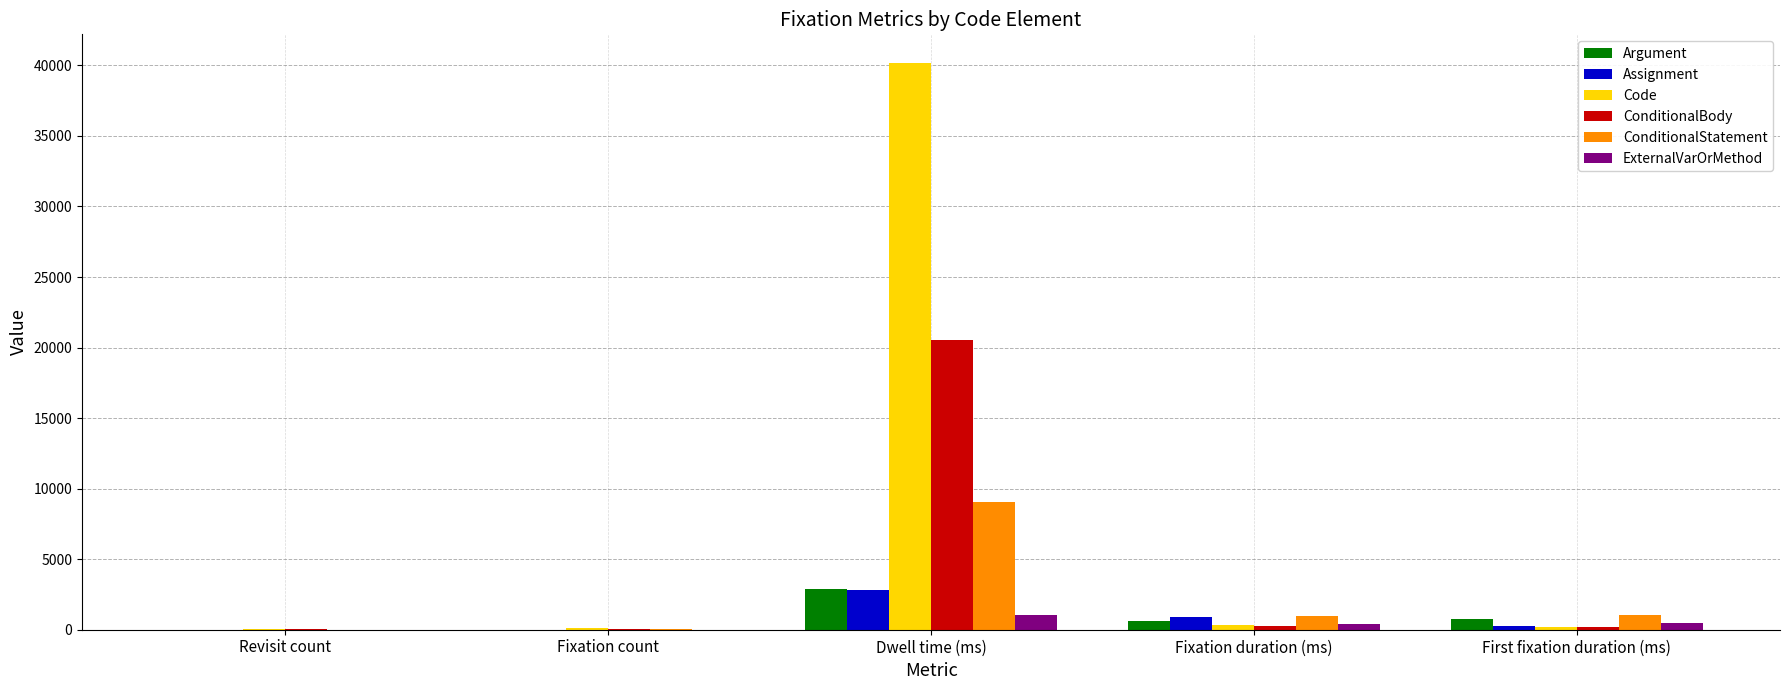

At which label does ConditionalStatement reach its peak?

Dwell time (ms)